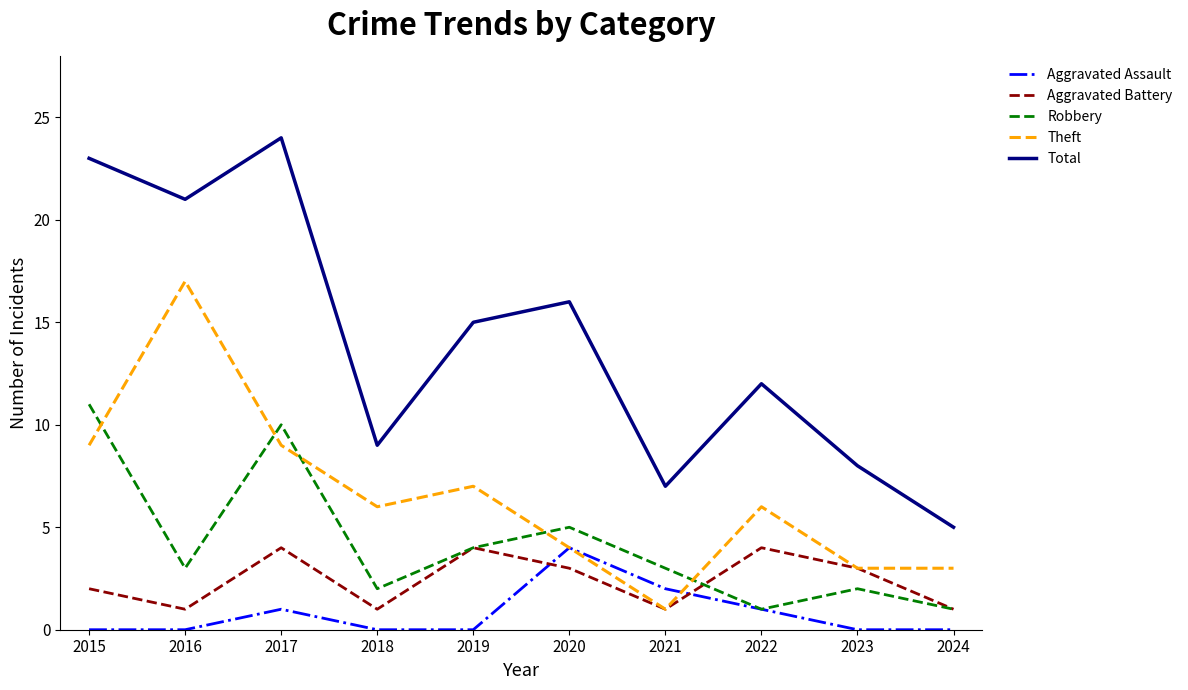

At 2015, list the series in order from largest to smallest.

Total, Robbery, Theft, Aggravated Battery, Aggravated Assault